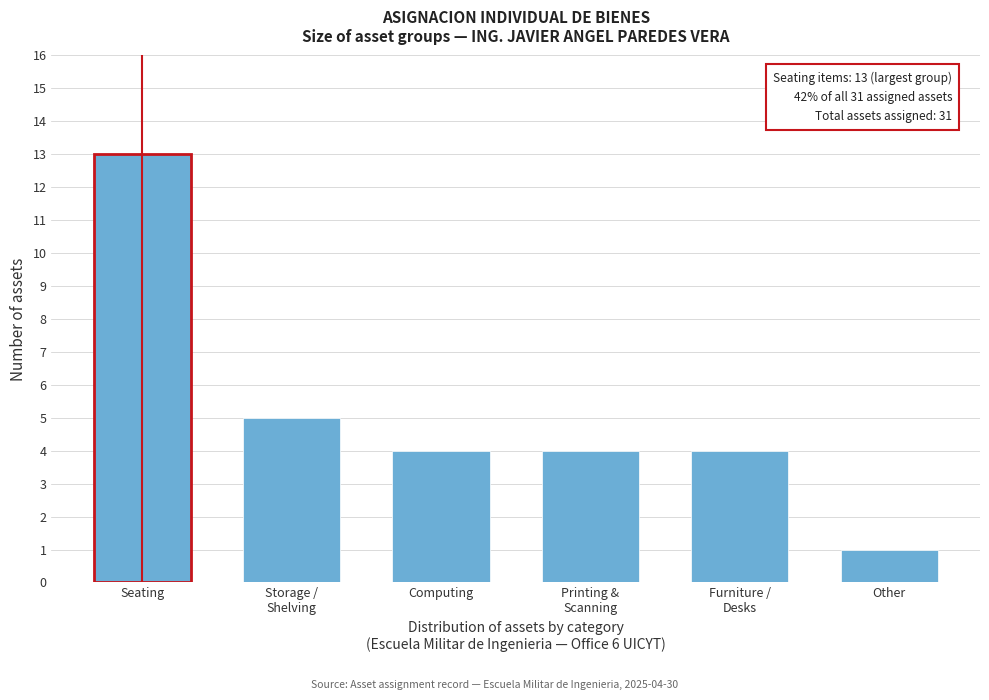

Reading left to right, list all the values displayed in this chart.

13	5	4	4	4	1